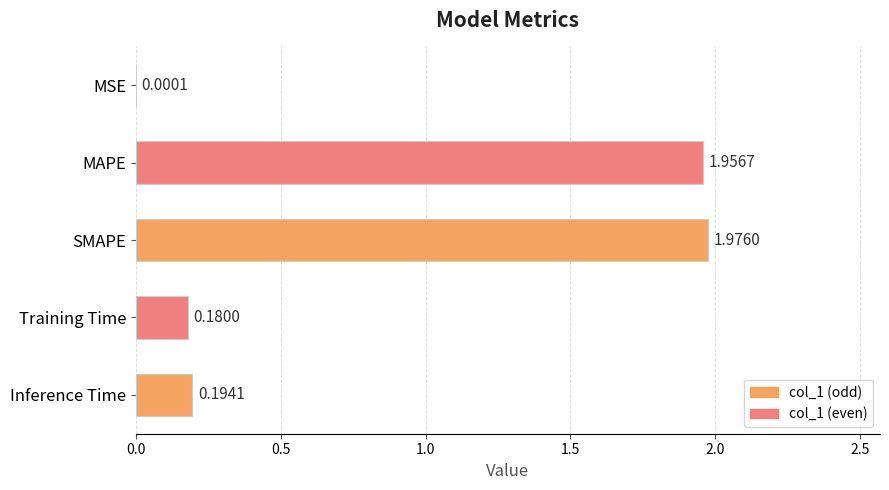

What is the ratio of the value at SMAPE to the value at MAPE?

1.0